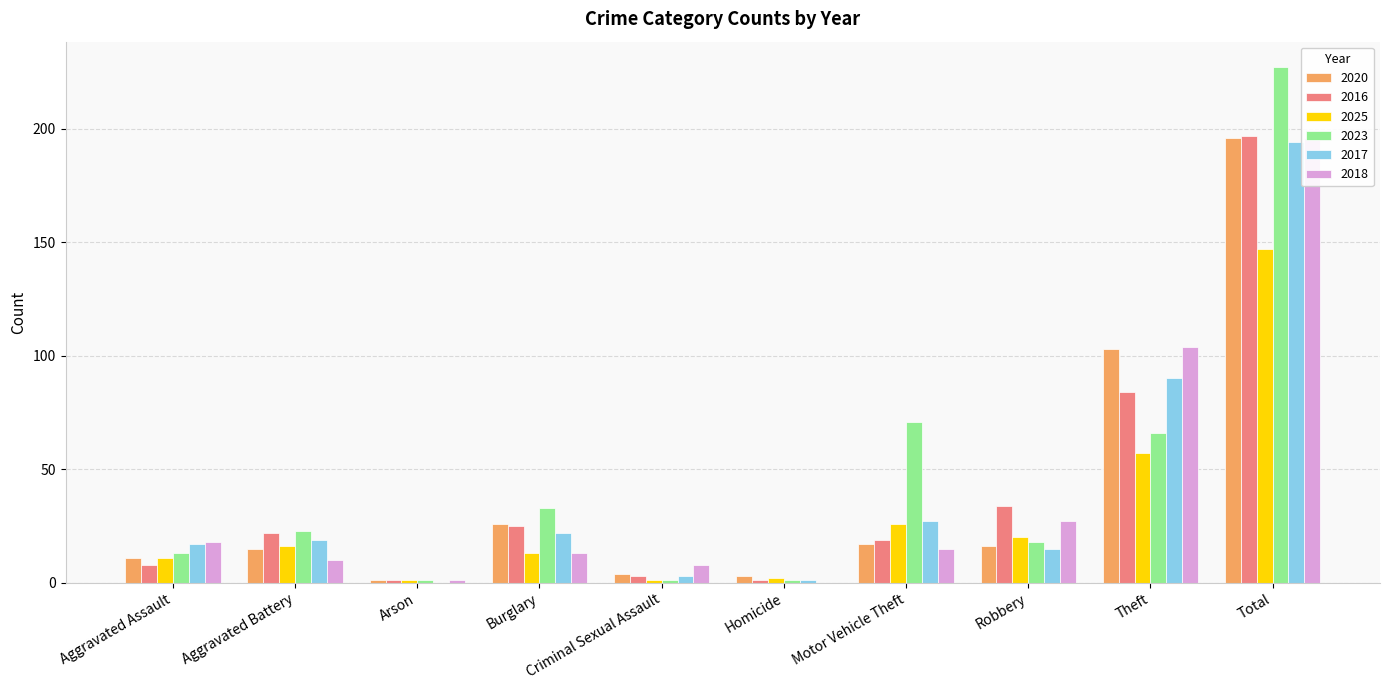

What are all the series names shown in the legend?

2020, 2016, 2025, 2023, 2017, 2018